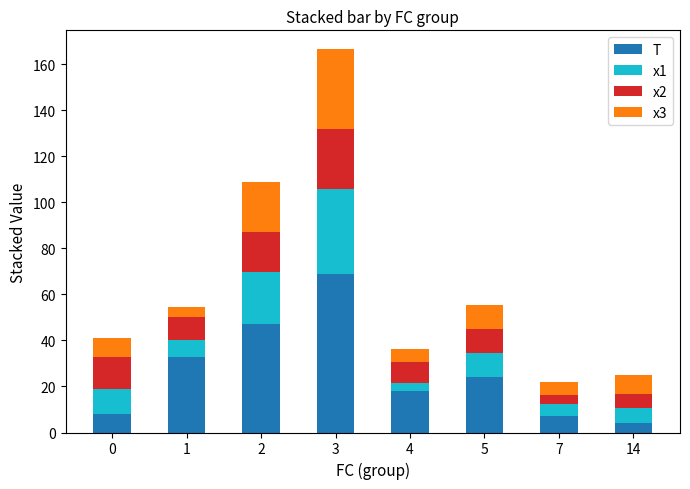

What is the minimum value for T?

4.0